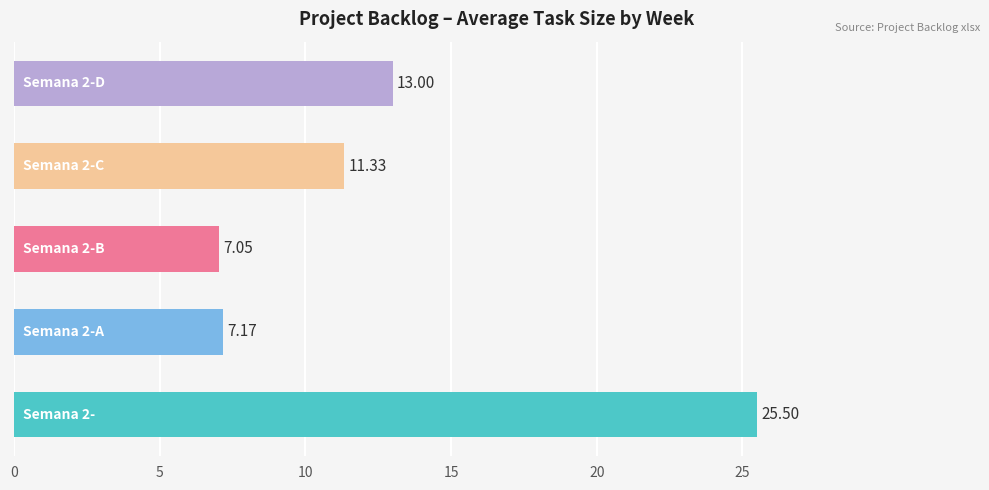

What is the average value?

12.8